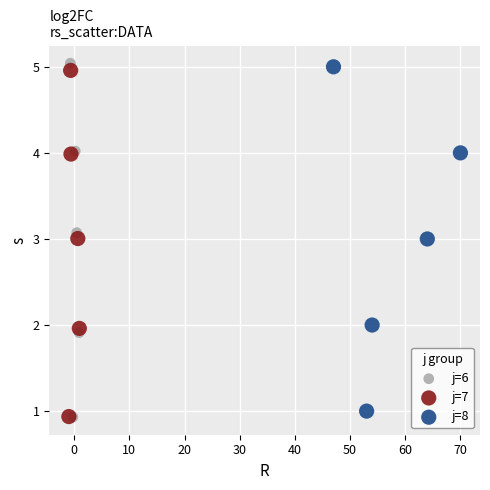

What are all the series names shown in the legend?

j=6, j=7, j=8